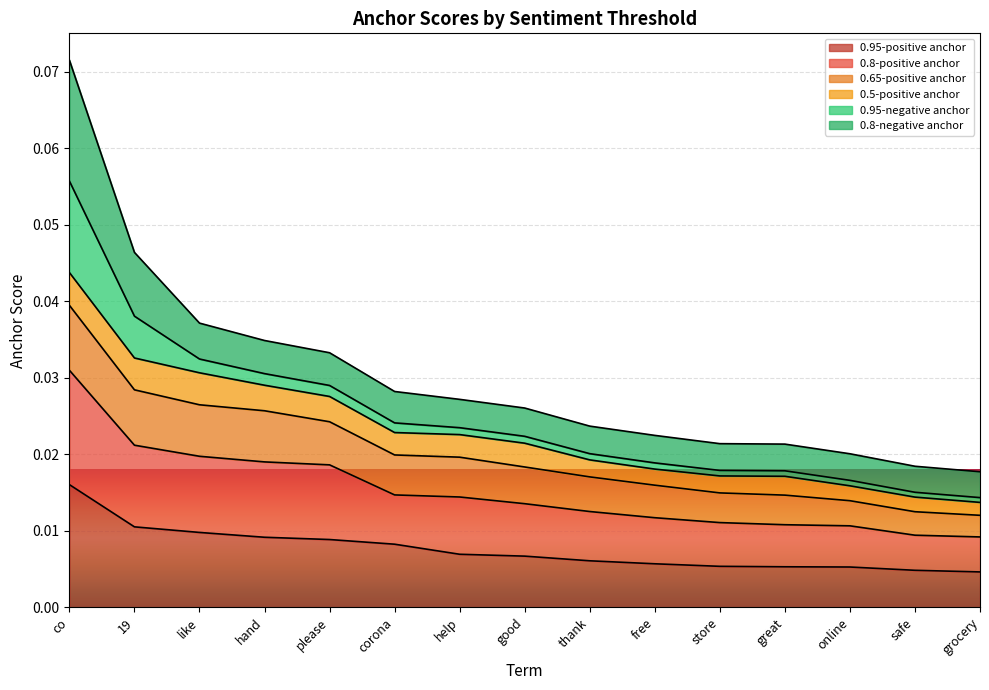

True or false: 0.8-positive anchor has a value of 0.0 at safe.

True